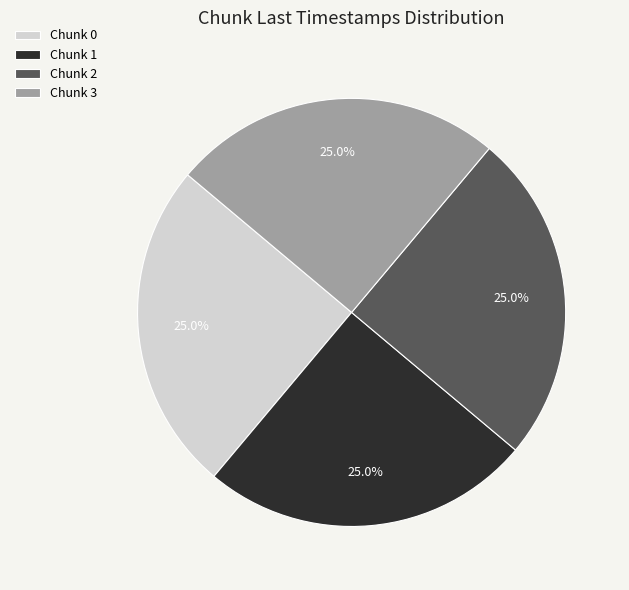

Combined, what portion of the pie is Chunk 2 and Chunk 0?

50.0%